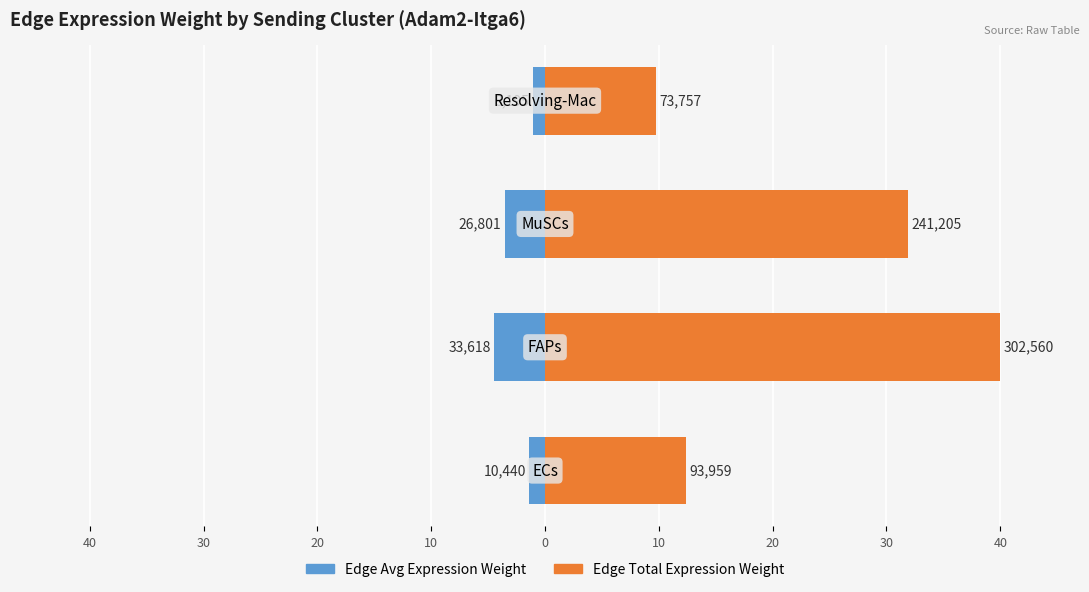

Reading right to left, transcribe all the data shown in this chart.

Edge Avg Expression Weight: 10=-1.1	20=-3.5	30=-4.4	40=-1.4
Edge Total Expression Weight: 10=9.8	20=31.9	30=40.0	40=12.4